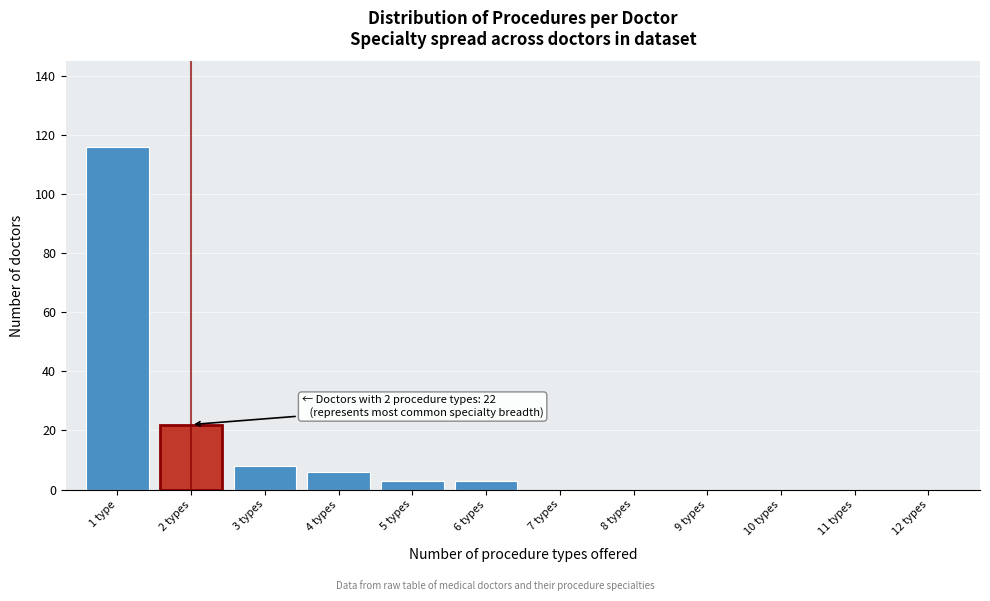

Reading right to left, extract all data points from this chart.

12 types=0	11 types=0	10 types=0	9 types=0	8 types=0	7 types=0	6 types=3	5 types=3	4 types=6	3 types=8	2 types=22	1 type=116